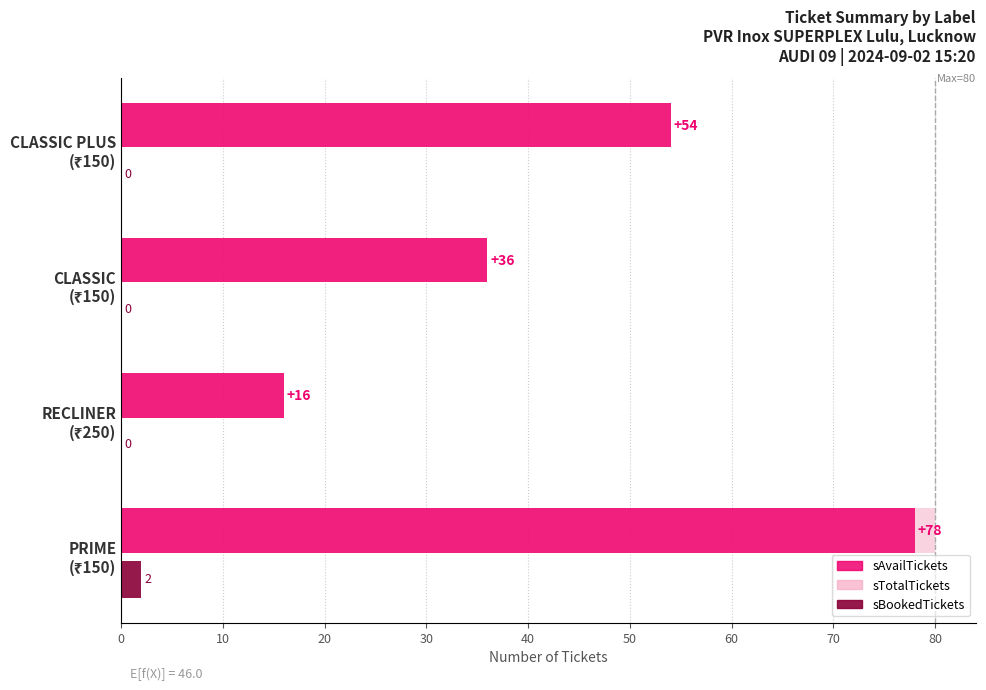

How many distinct data groups are displayed?

3